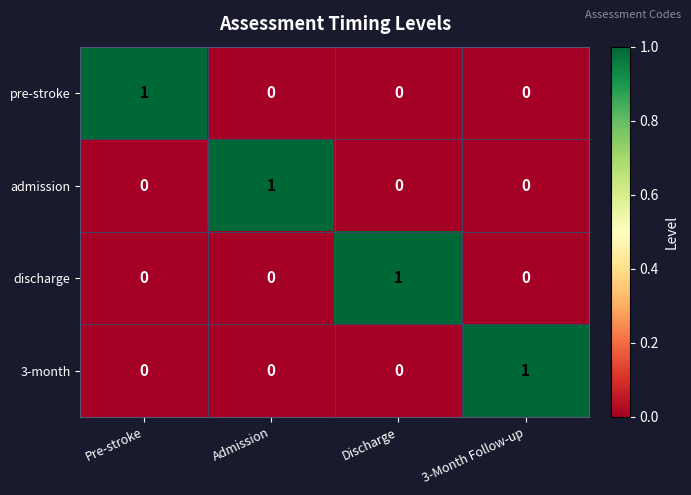

How many discharge values are between 0 and 1?

4